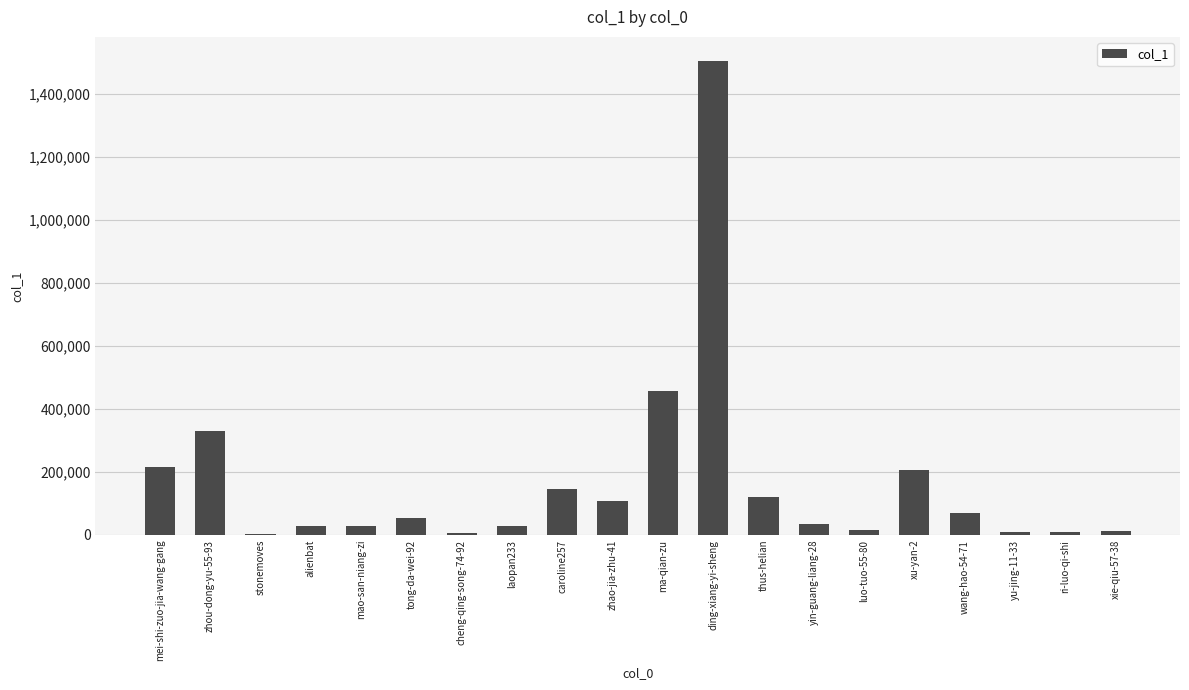

Is it true that the value at ma-qian-zu is 456737?

True